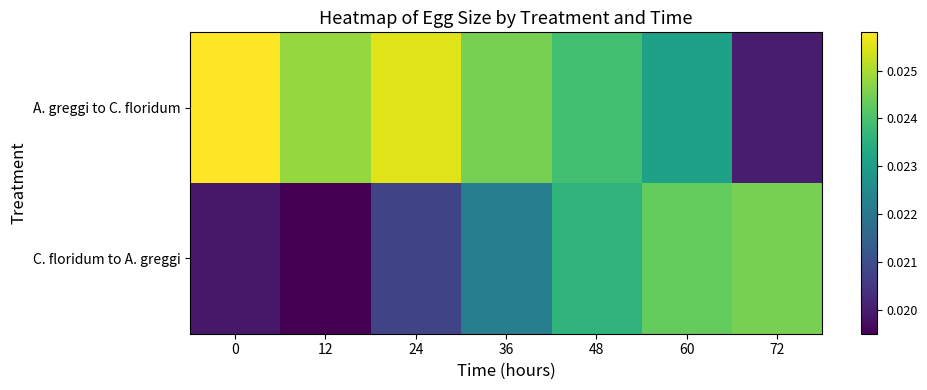

Count the number of categories in the chart.

7